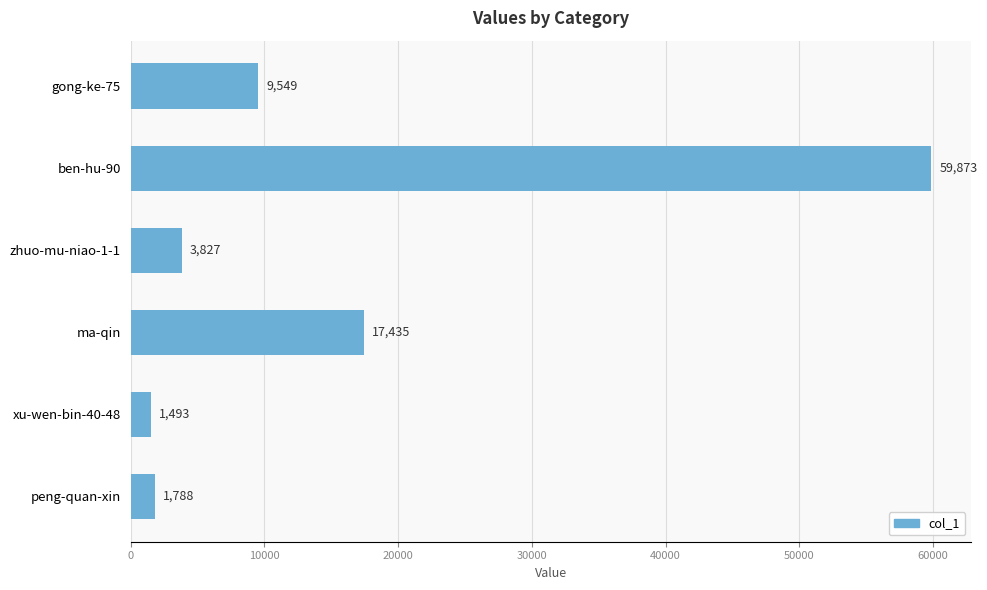

Are the bars horizontal?

Yes